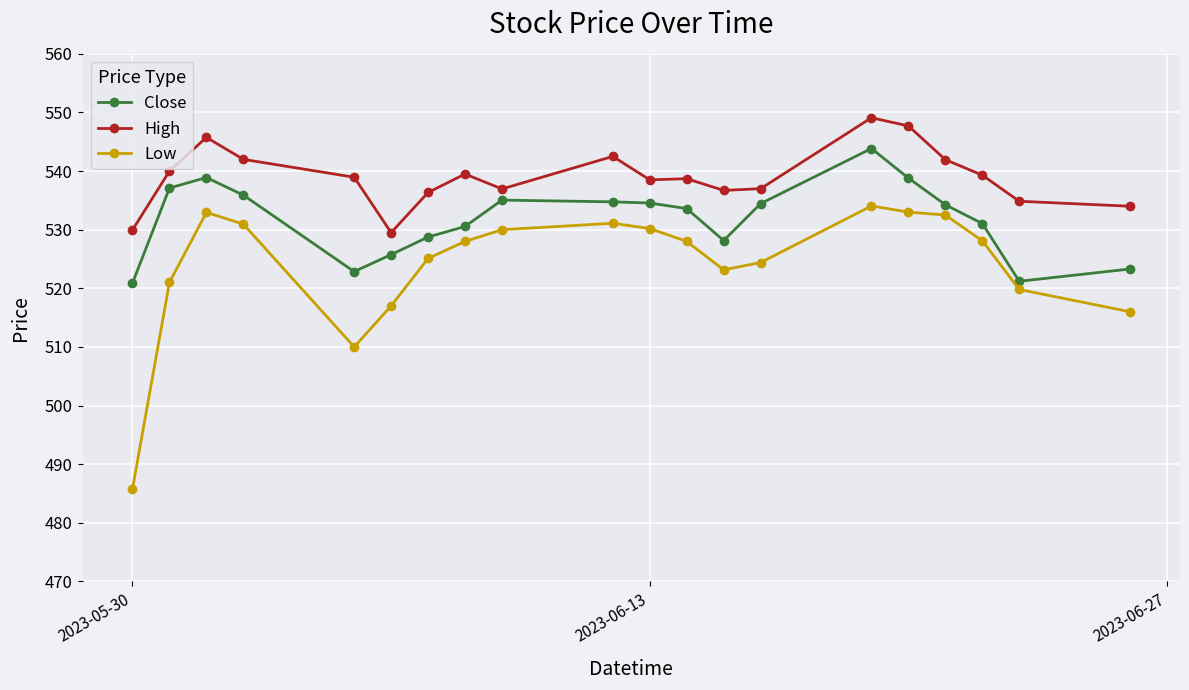

True or false: High has more than 2 points higher than both neighbors.

True